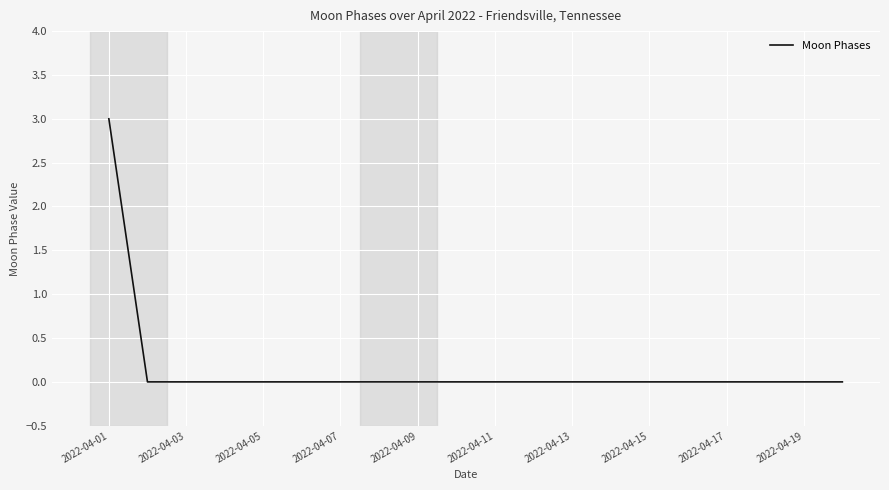

What is the maximum value shown in the chart?

3